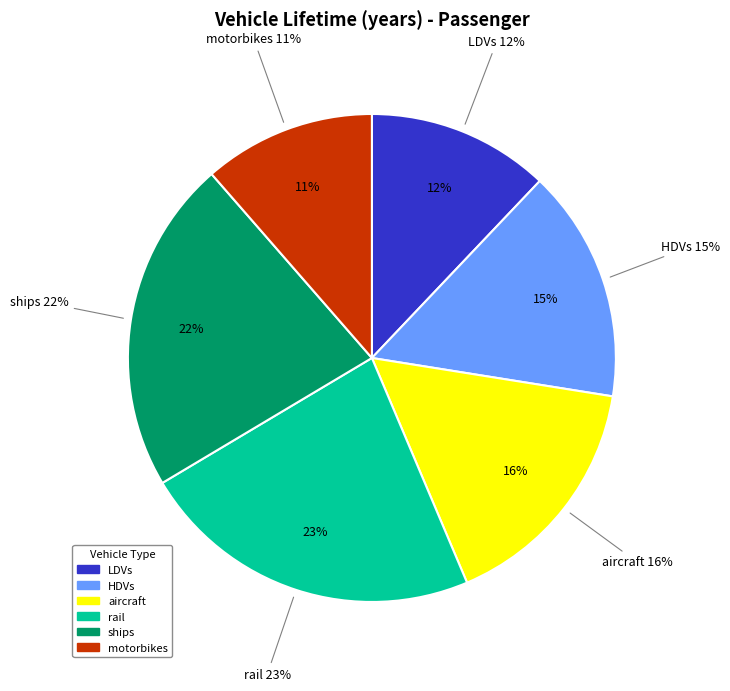

Rank the categories by value from highest to lowest.

rail, ships, aircraft, HDVs, LDVs, motorbikes